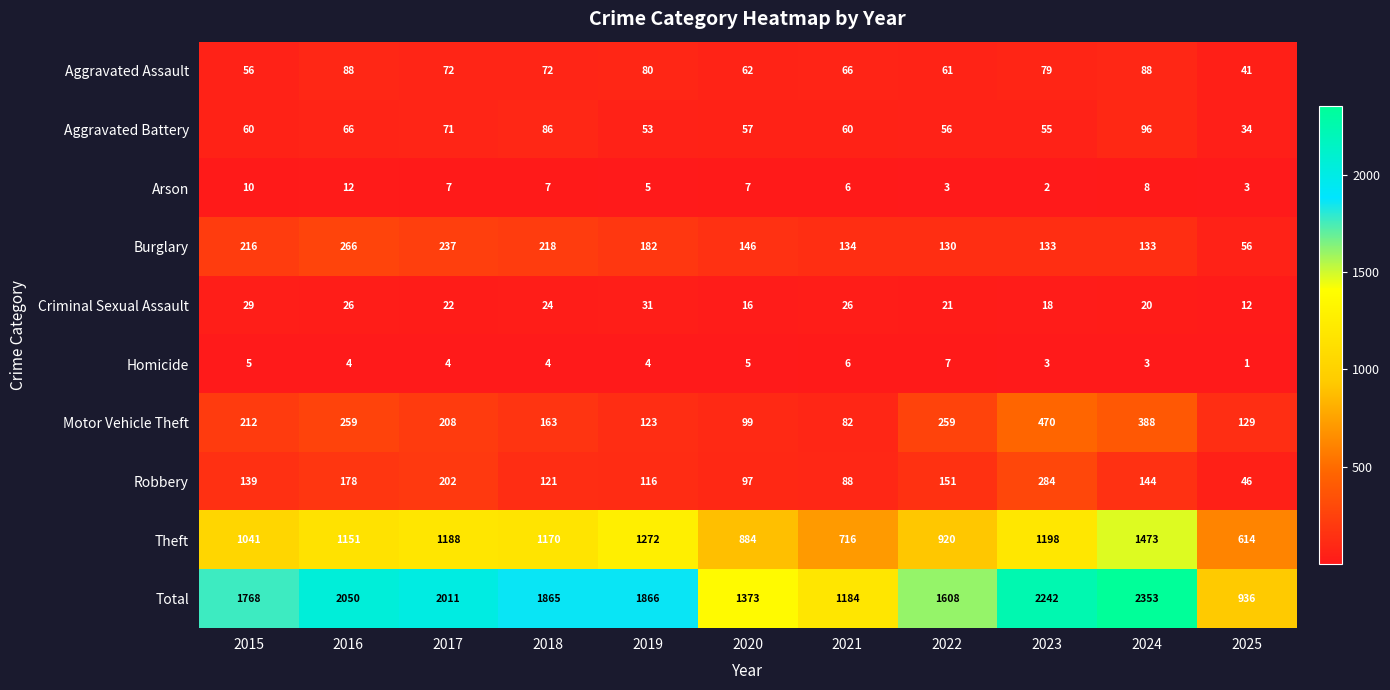

How many Criminal Sexual Assault values are between 18 and 26?

7